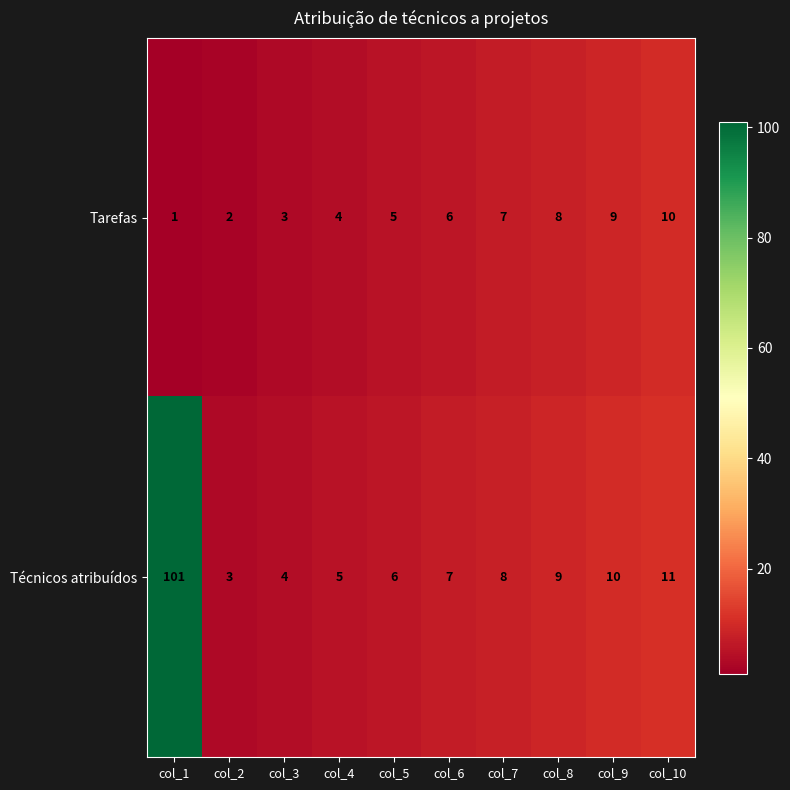

At which label is Técnicos atribuídos closest to 52?

col_10